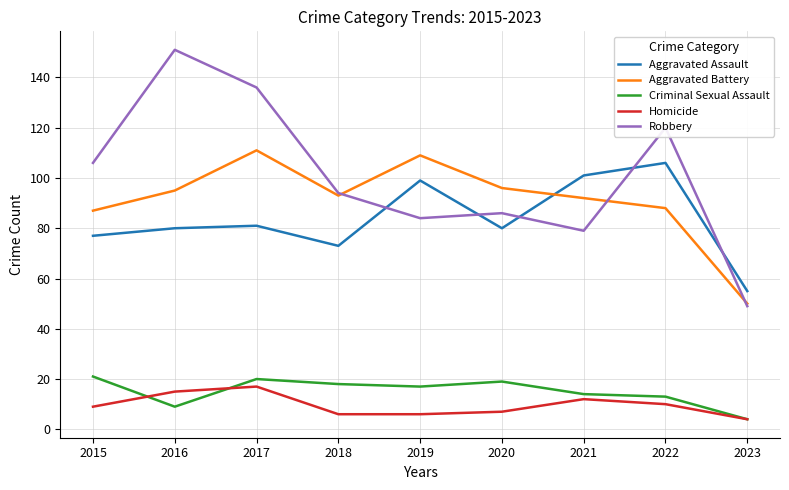

Which label corresponds to the largest value in the chart?

2016